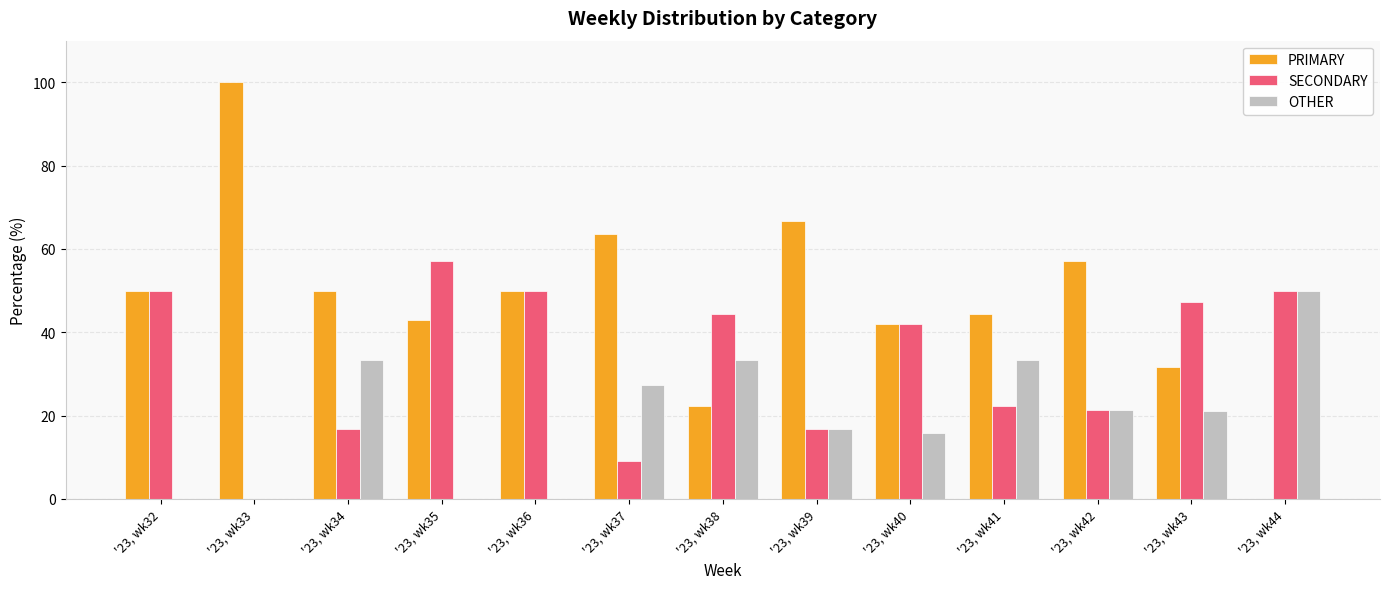

The value of PRIMARY at '23, wk38 is 22.2. True or false?

True